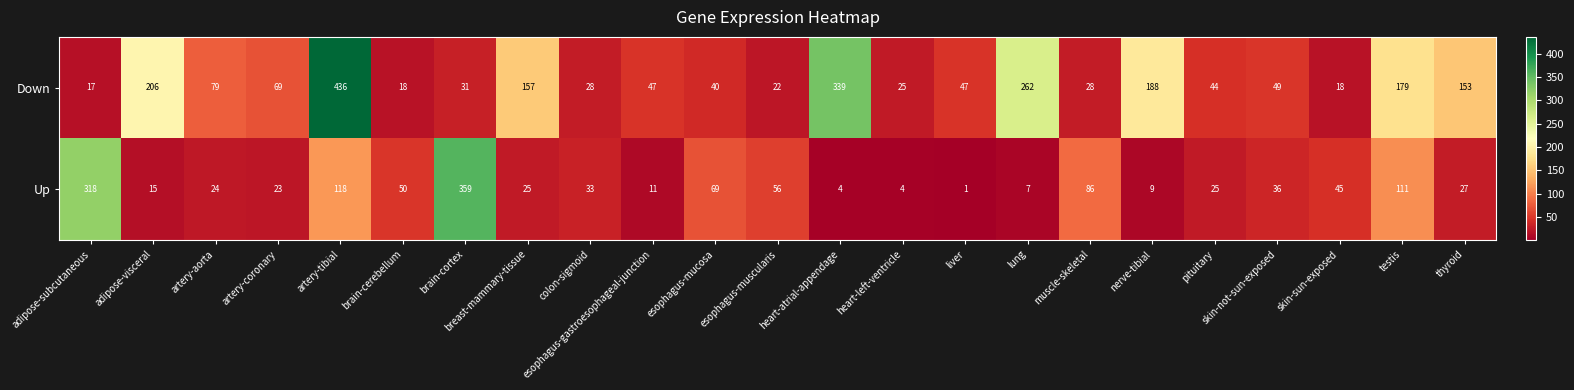

What value does the Down series have at thyroid, to the nearest 5?

155